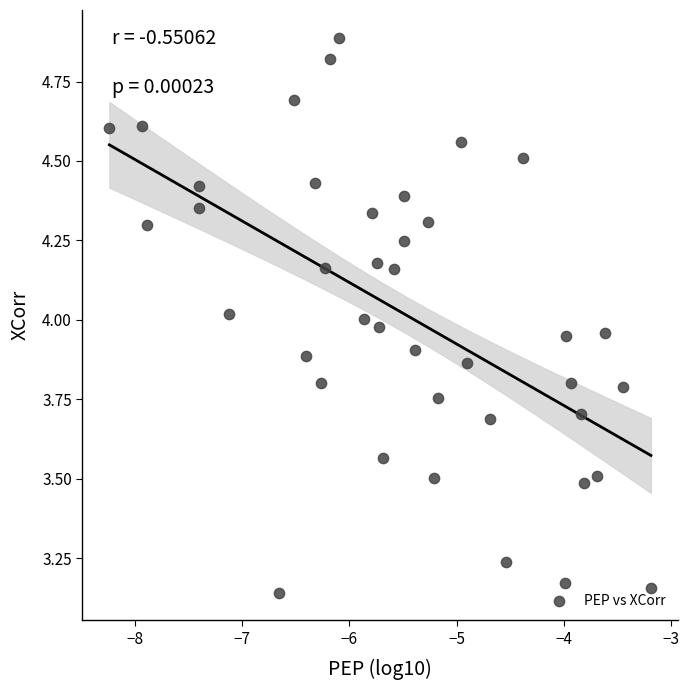

What is the range of X values (max minus min)?

5.1